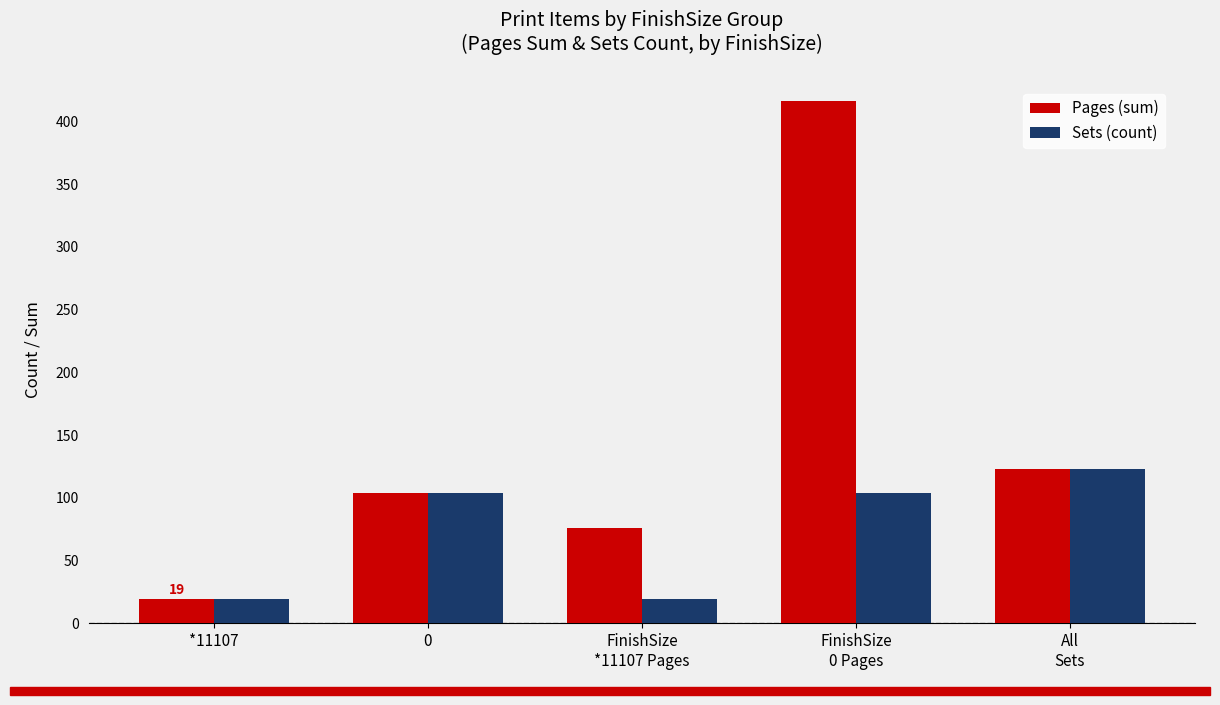

Which series has the largest range (max minus min)?

Pages (sum)